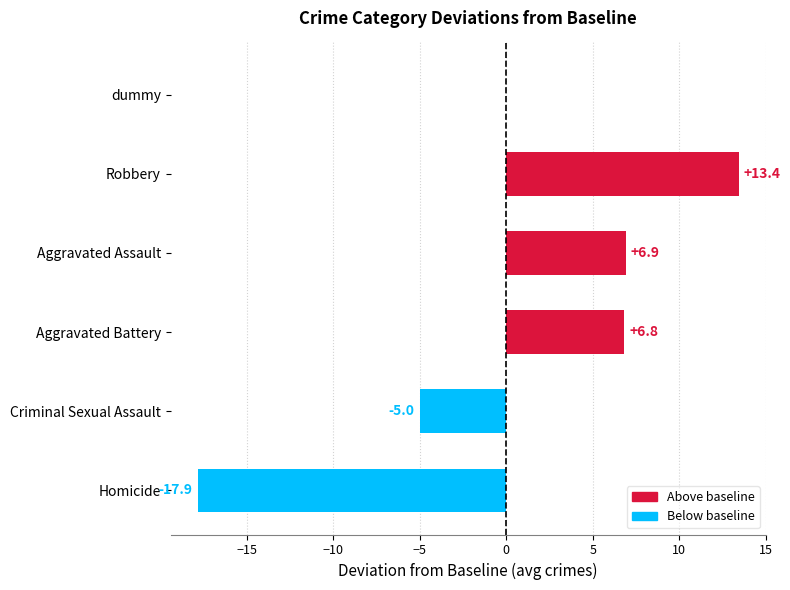

How many values are below zero?

2